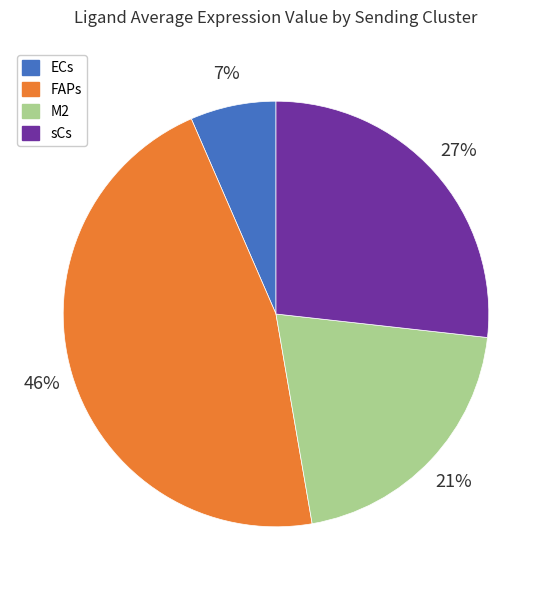

Which category has the biggest portion of the pie?

FAPs